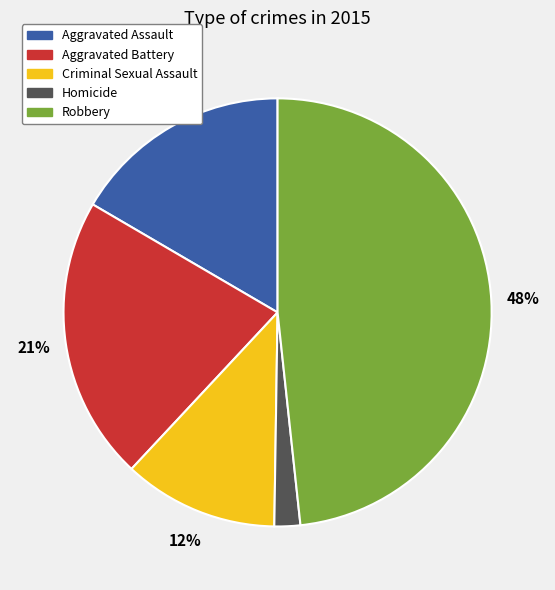

To the nearest percent, what percentage of the pie is Homicide?

2%